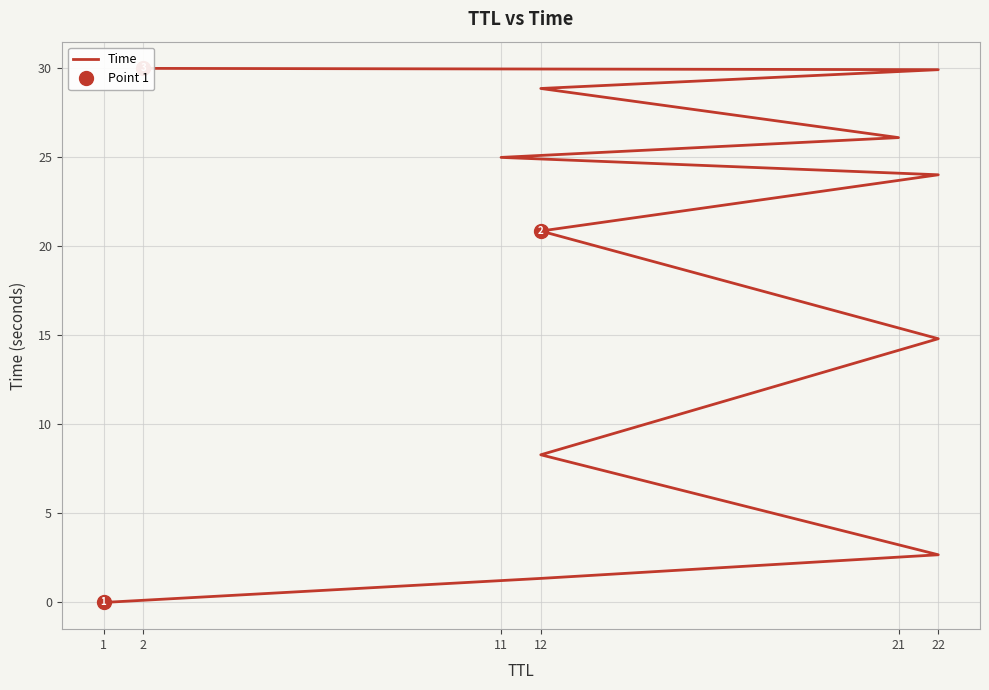

At which category does the chart reach its minimum across all series?

1